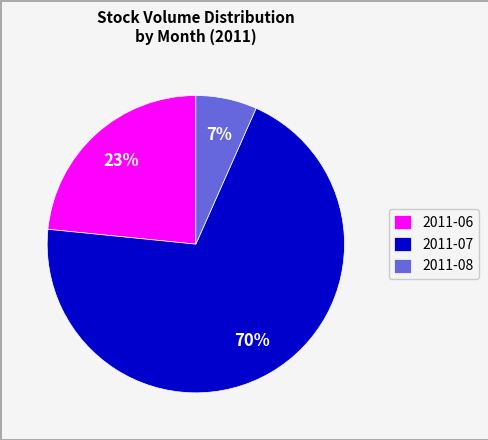

What is the largest slice in the pie chart?

2011-07